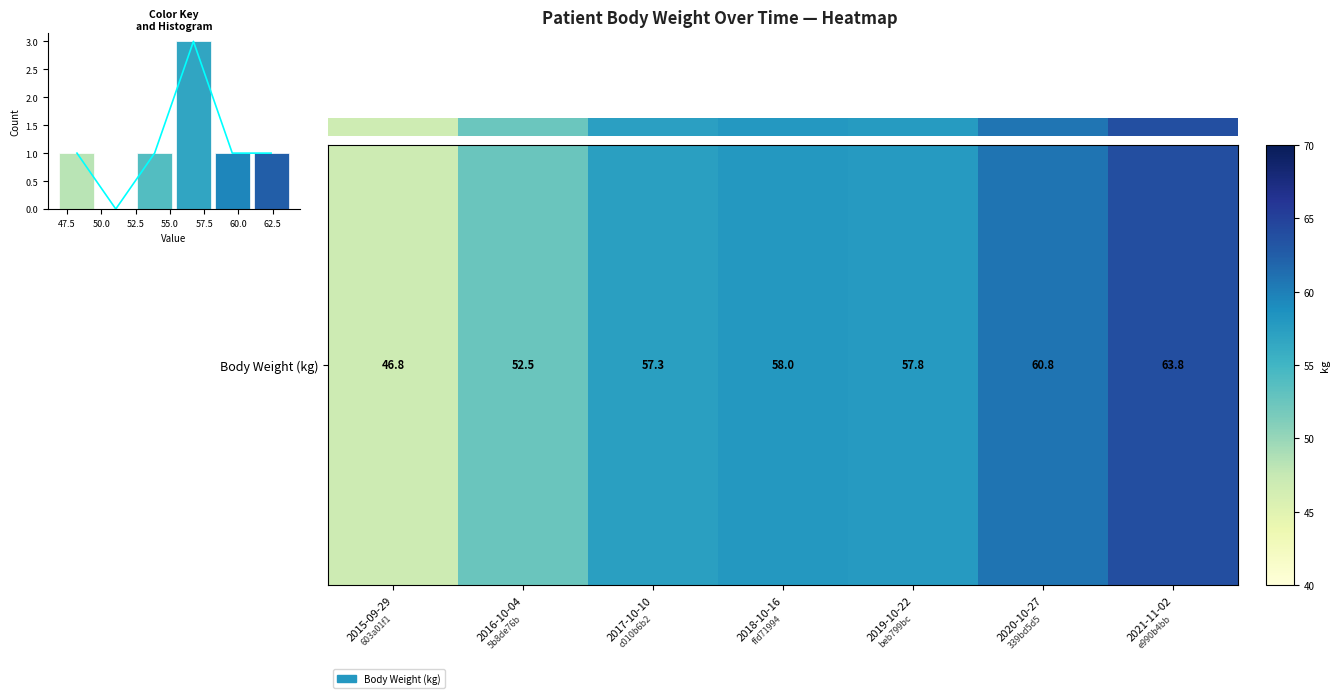

At which label does the data first exceed 57?

2017-10-10